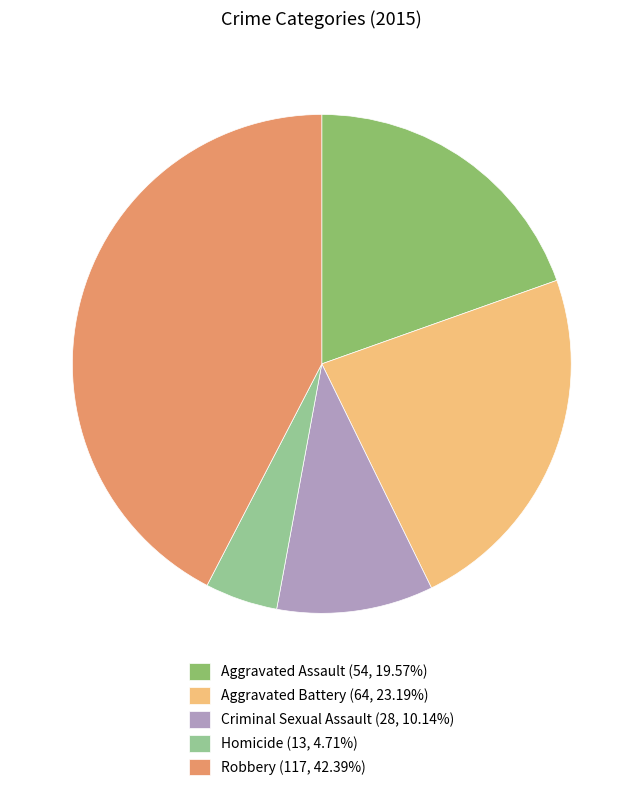

Is there any slice that represents more than half of the pie?

No